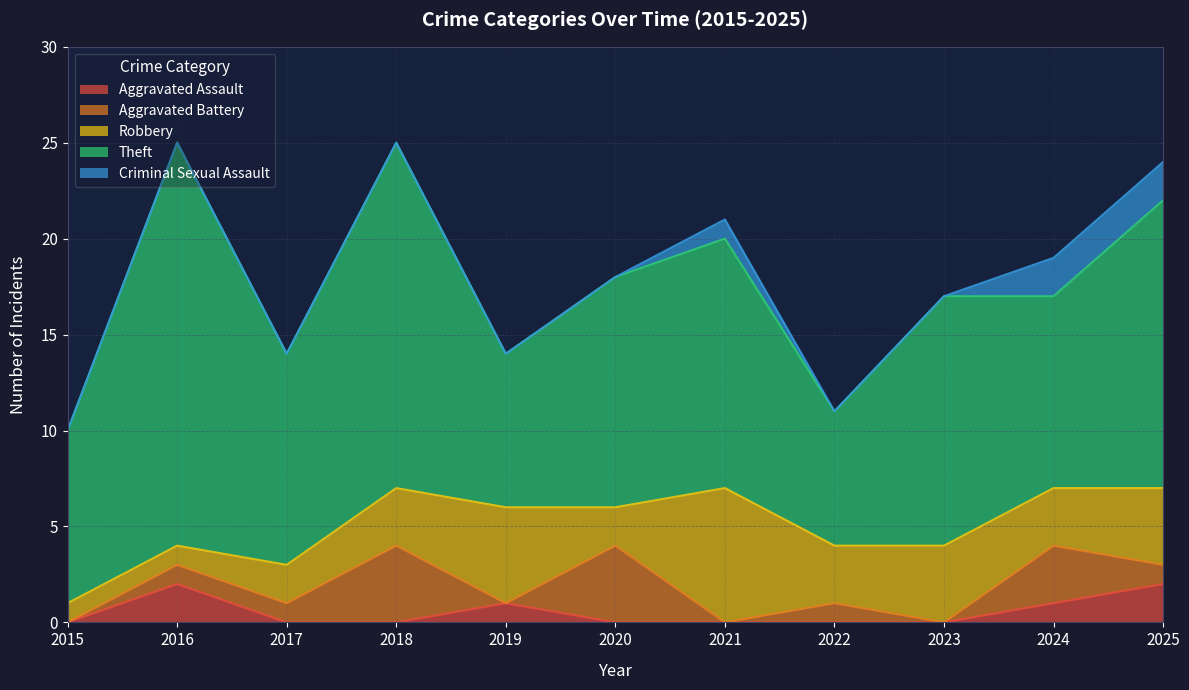

What is the sum of the Aggravated Assault values at 2018 and 2019?

1